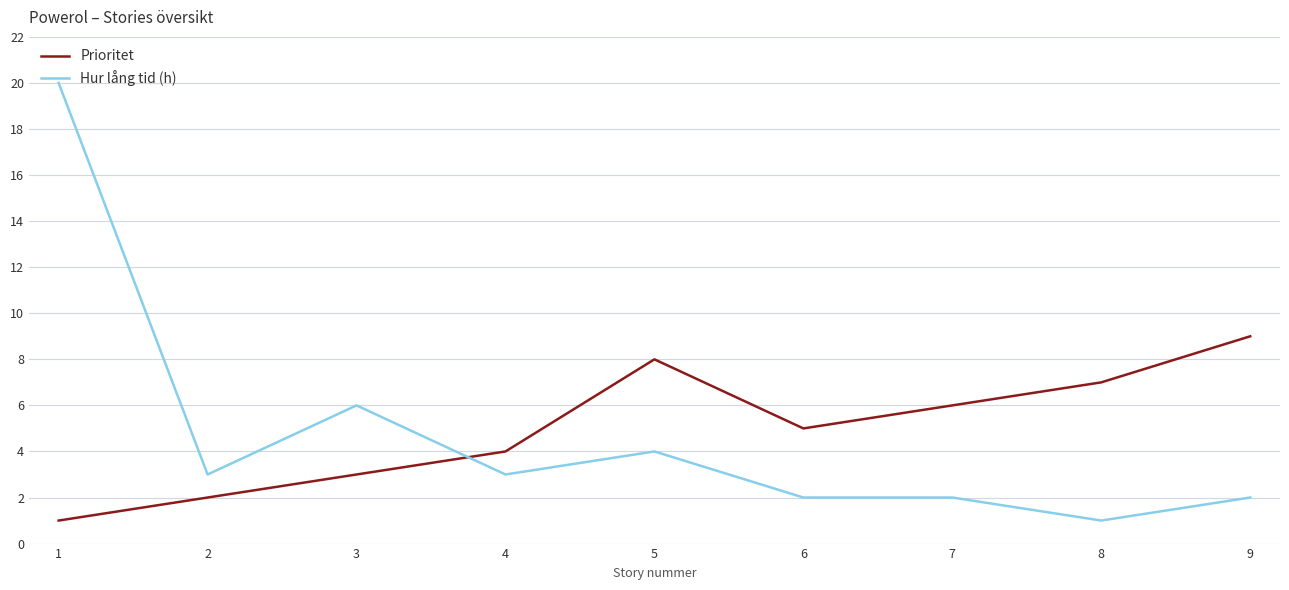

Which series has the largest total across all categories?

Prioritet